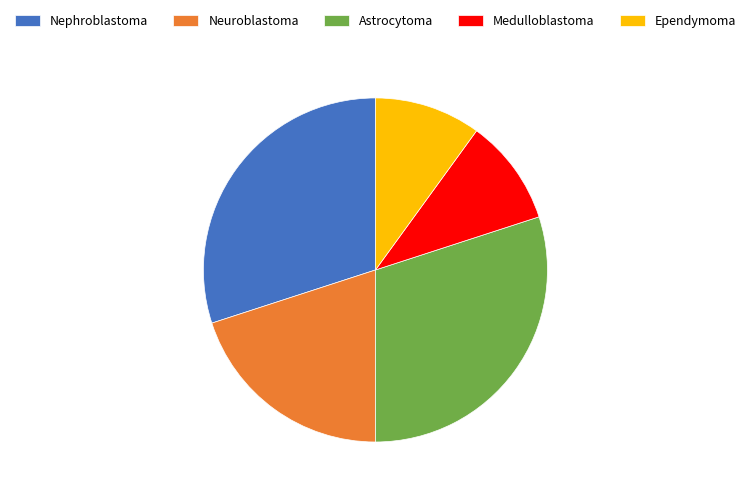

True or false: Astrocytoma accounts for 30% of the total.

True